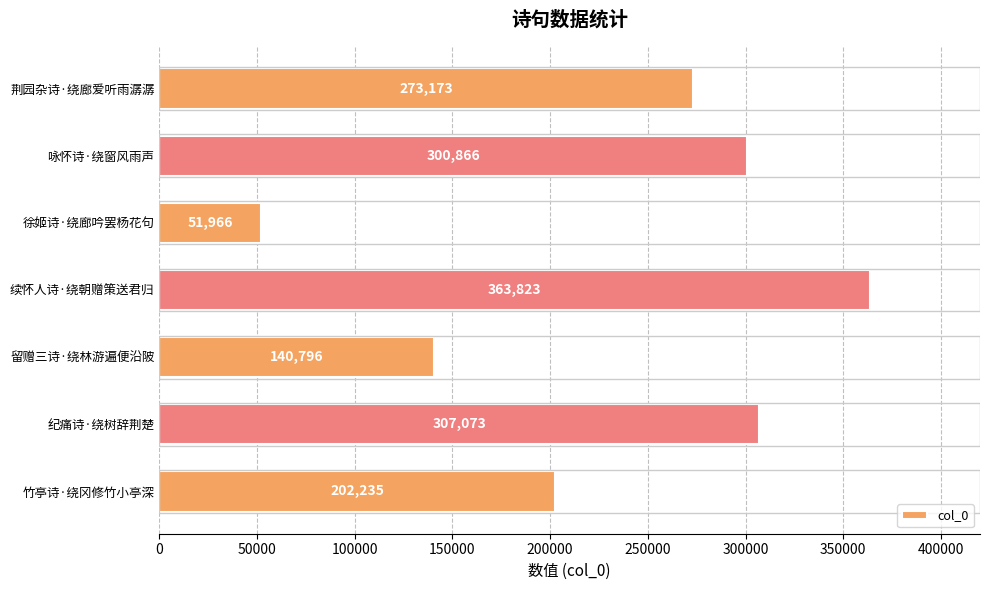

Rank the categories by value from lowest to highest.

徐姬诗·绕廊吟罢杨花句, 留赠三诗·绕林游遍便沿陂, 竹亭诗·绕冈修竹小亭深, 荆园杂诗·绕廊爱听雨潺潺, 咏怀诗·绕窗风雨声, 纪痛诗·绕树辞荆楚, 续怀人诗·绕朝赠策送君归